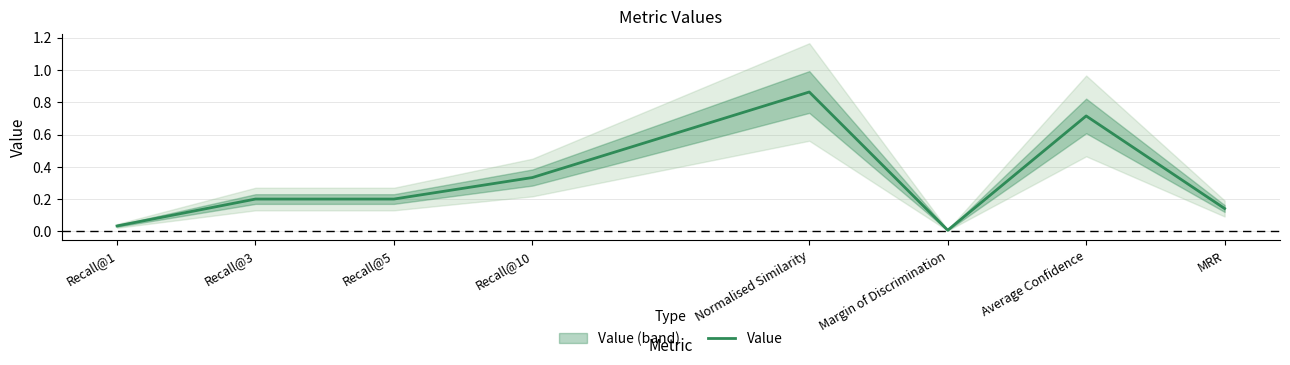

What is the label of the 3rd point from the left?

Recall@5